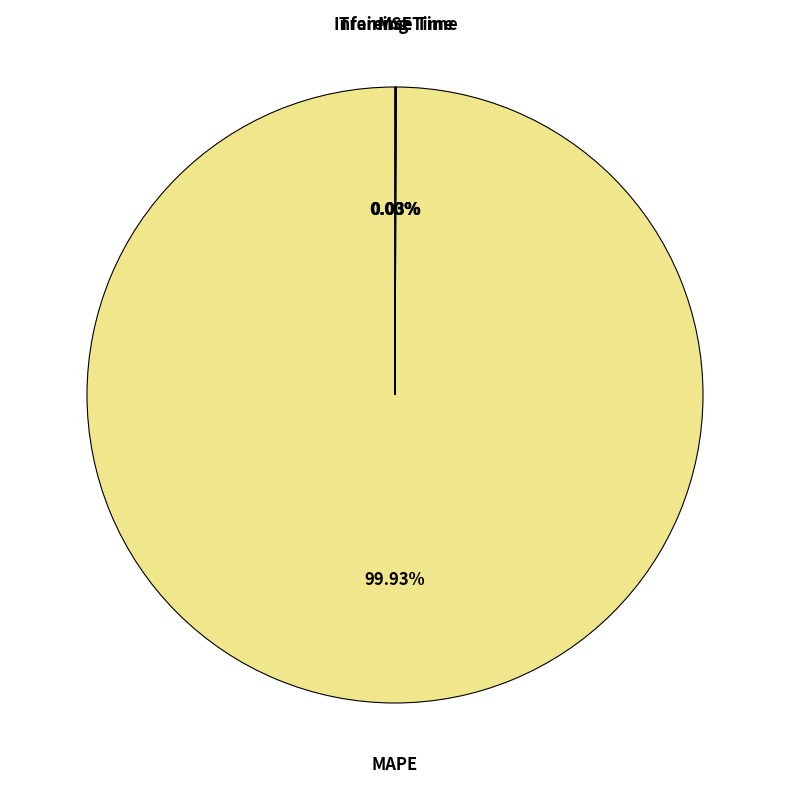

What is the majority slice?

MAPE